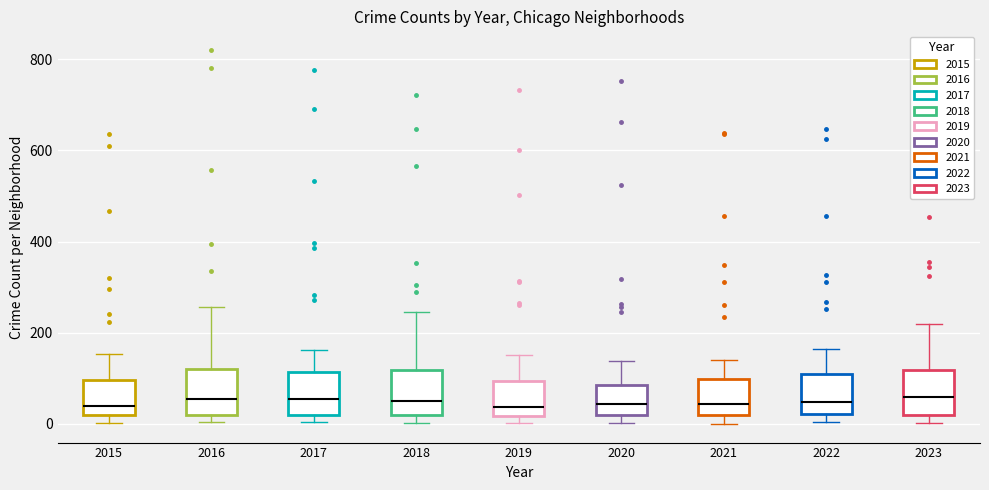

Where is the upper edge of the box at x = 2019 on the y-axis? The values are not printed on the chart, so give them approximately, as read against the axis.

100